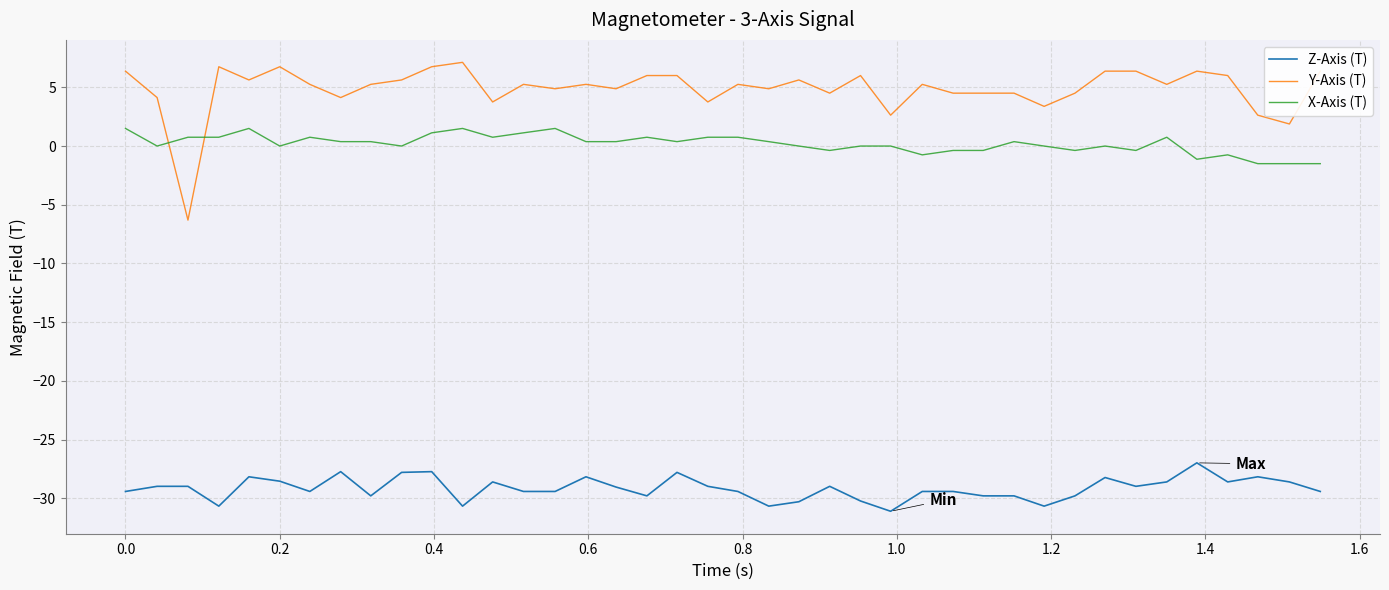

Which series has the largest range (max minus min)?

Y-Axis (T)